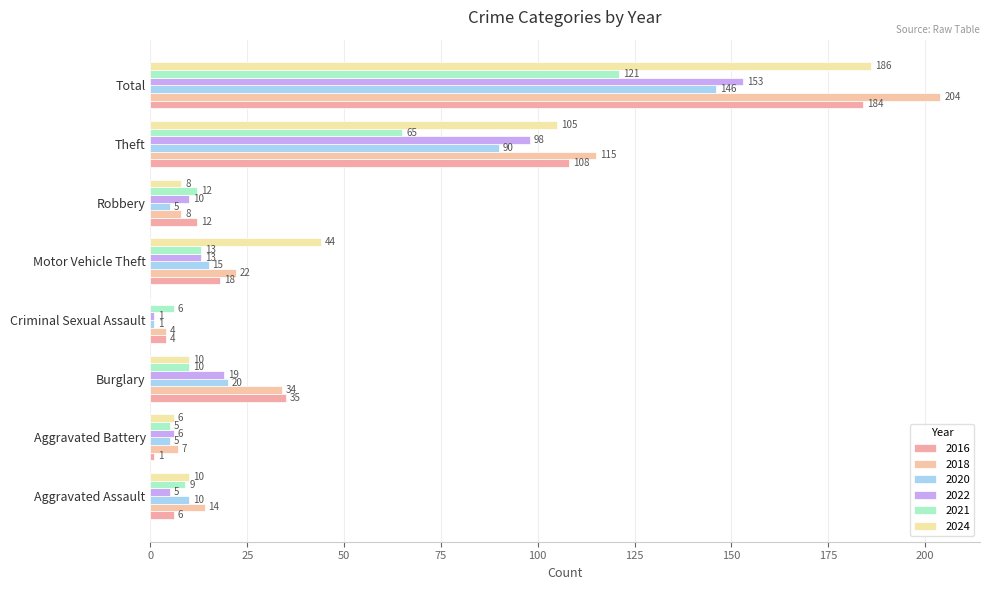

What is the difference between the highest and lowest values at Aggravated Assault?

9